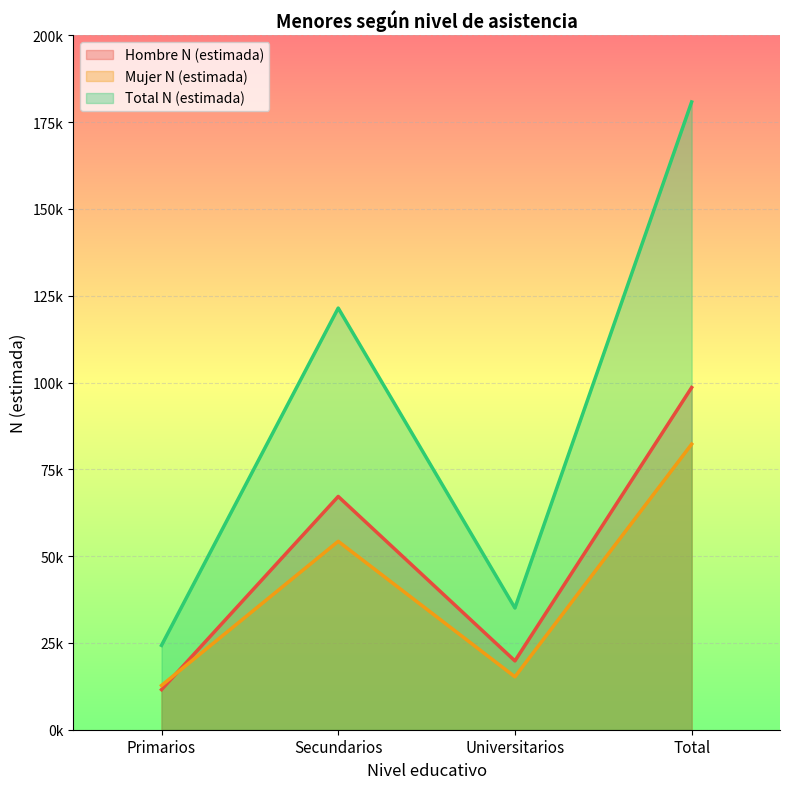

What is the total value across all series at Primarios?

48594